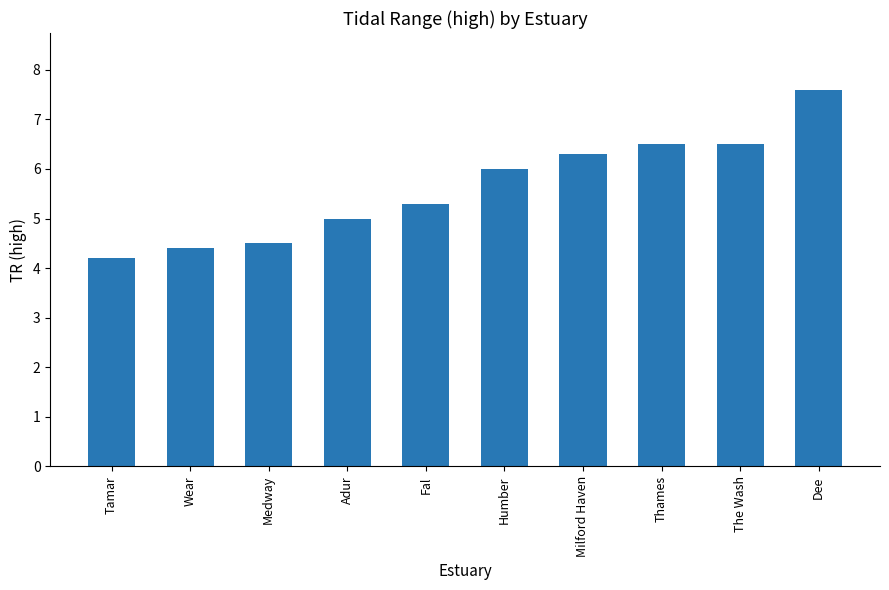

Reading left to right, what are all the values shown in this chart?

4.2	4.4	4.5	5.0	5.3	6.0	6.3	6.5	6.5	7.6